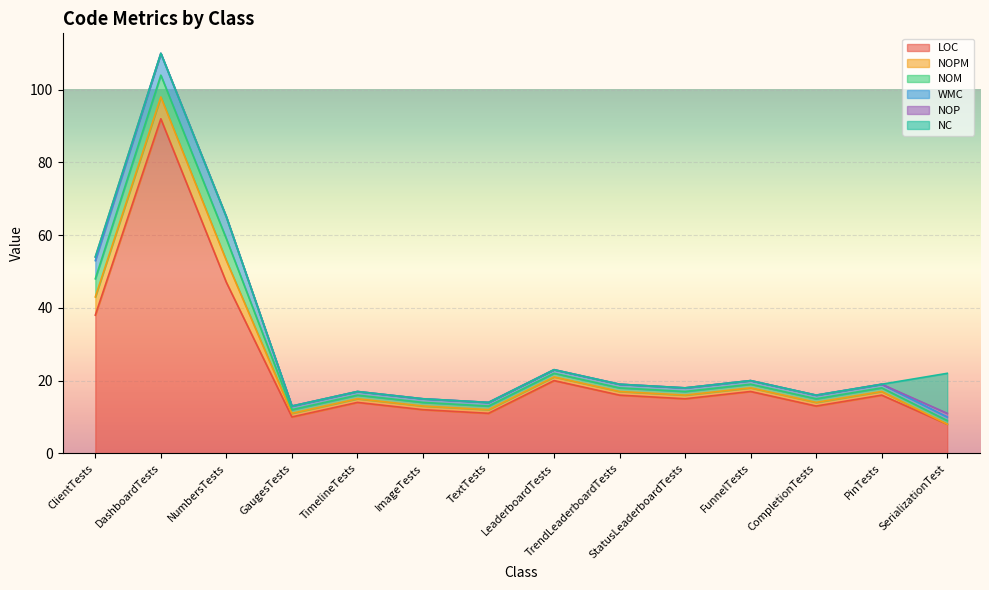

Reading left to right, extract all data points from this chart.

LOC: ClientTests=38	DashboardTests=92	NumbersTests=47	GaugesTests=10	TimelineTests=14	ImageTests=12	TextTests=11	LeaderboardTests=20	TrendLeaderboardTests=16	StatusLeaderboardTests=15	FunnelTests=17	CompletionTests=13	PinTests=16	SerializationTest=8
NOPM: ClientTests=5	DashboardTests=6	NumbersTests=6	GaugesTests=1	TimelineTests=1	ImageTests=1	TextTests=1	LeaderboardTests=1	TrendLeaderboardTests=1	StatusLeaderboardTests=1	FunnelTests=1	CompletionTests=1	PinTests=1	SerializationTest=0
NOM: ClientTests=5	DashboardTests=6	NumbersTests=6	GaugesTests=1	TimelineTests=1	ImageTests=1	TextTests=1	LeaderboardTests=1	TrendLeaderboardTests=1	StatusLeaderboardTests=1	FunnelTests=1	CompletionTests=1	PinTests=1	SerializationTest=1
WMC: ClientTests=5	DashboardTests=6	NumbersTests=6	GaugesTests=1	TimelineTests=1	ImageTests=1	TextTests=1	LeaderboardTests=1	TrendLeaderboardTests=1	StatusLeaderboardTests=1	FunnelTests=1	CompletionTests=1	PinTests=1	SerializationTest=1
NOP: ClientTests=1	DashboardTests=0	NumbersTests=0	GaugesTests=0	TimelineTests=0	ImageTests=0	TextTests=0	LeaderboardTests=0	TrendLeaderboardTests=0	StatusLeaderboardTests=0	FunnelTests=0	CompletionTests=0	PinTests=0	SerializationTest=1
NC: ClientTests=0	DashboardTests=0	NumbersTests=0	GaugesTests=0	TimelineTests=0	ImageTests=0	TextTests=0	LeaderboardTests=0	TrendLeaderboardTests=0	StatusLeaderboardTests=0	FunnelTests=0	CompletionTests=0	PinTests=0	SerializationTest=11